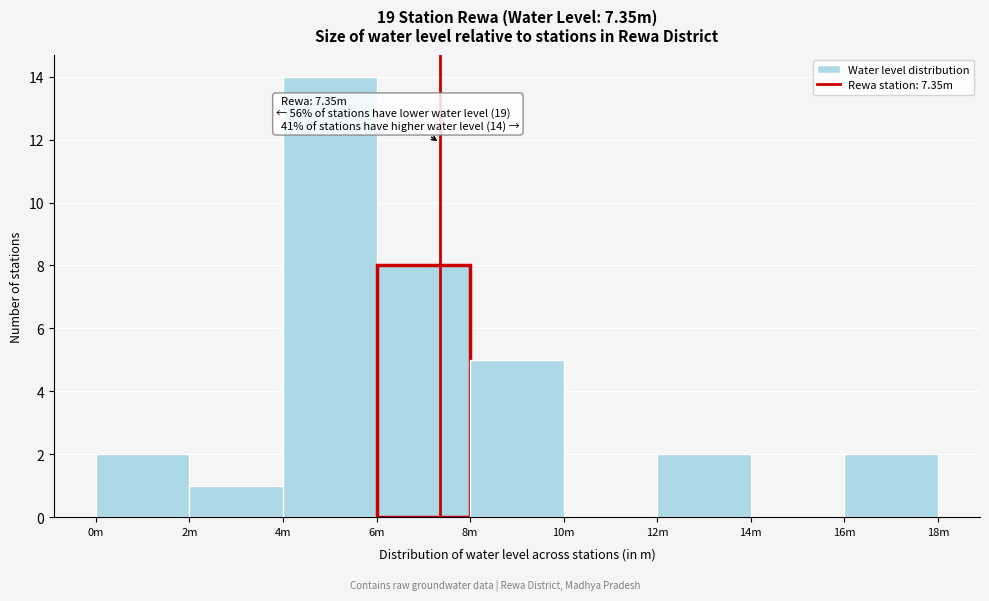

Reading left to right, list all the values displayed in this chart.

0m=2	2m=1	4m=14	6m=8	8m=5	10m=0	12m=2	14m=0	16m=2